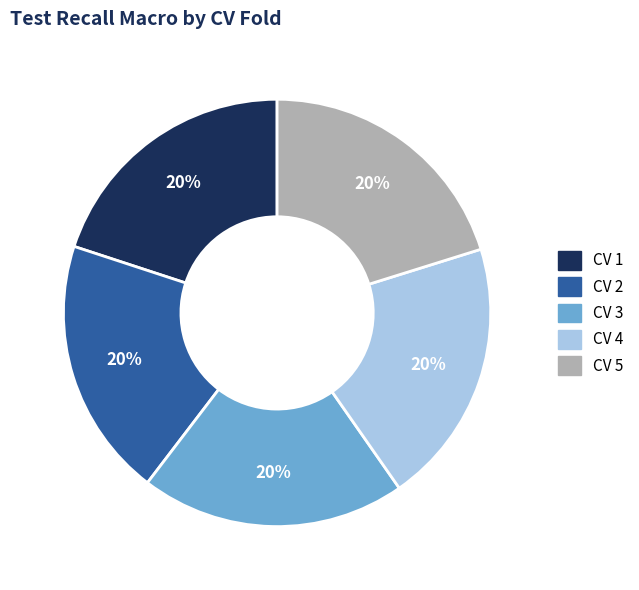

Do CV 5 and CV 1 together represent more than half of the pie?

No